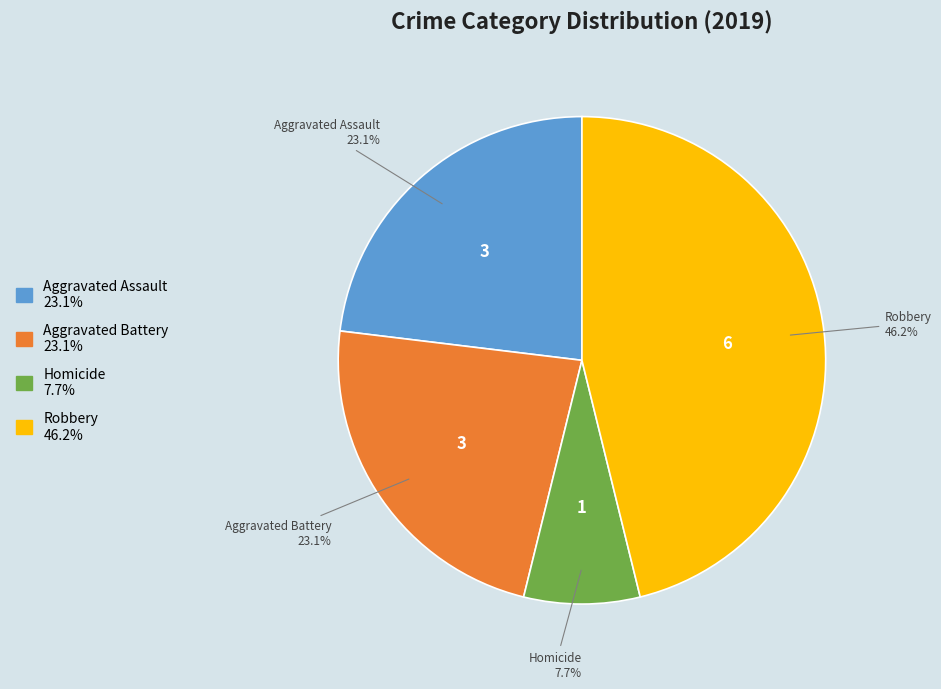

Is there a majority slice in this chart?

No